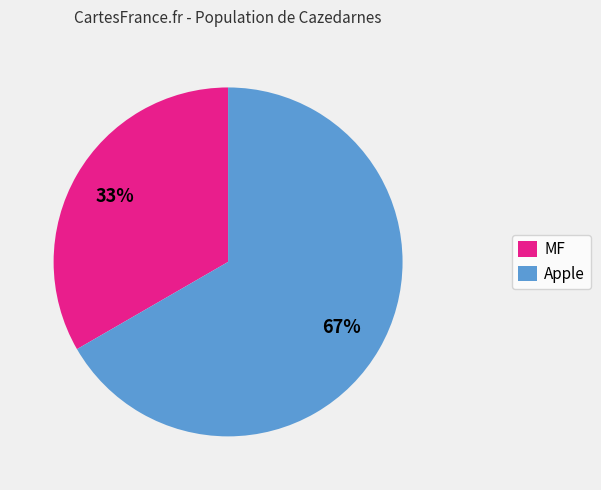

Which slice represents more than half of the pie?

Apple